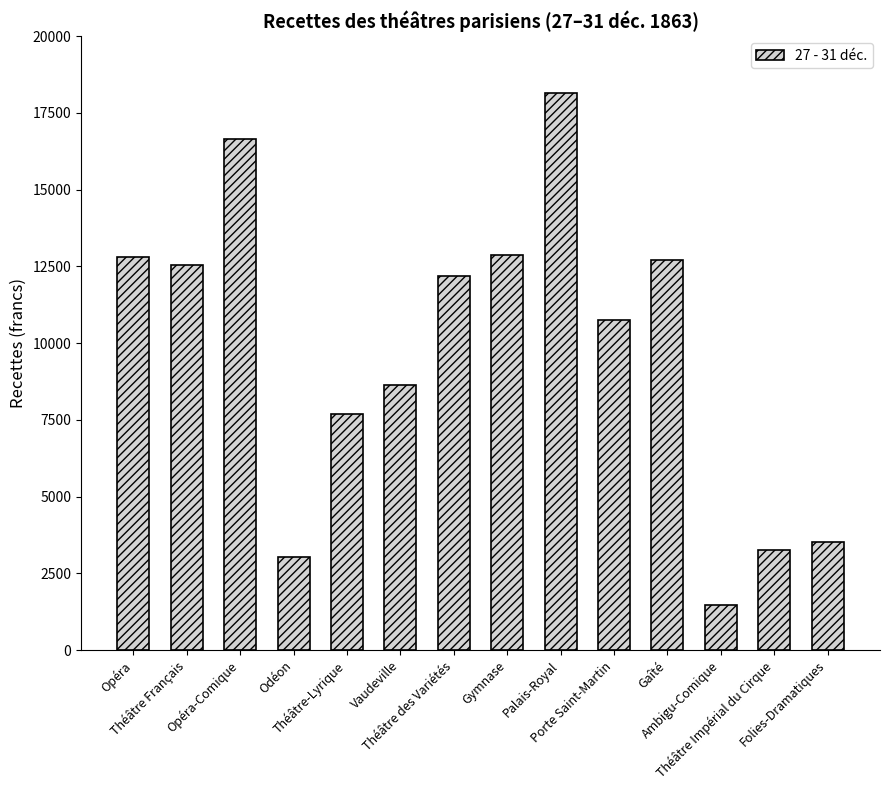

True or false: the data shows 23432.5 at Opéra-Comique.

False